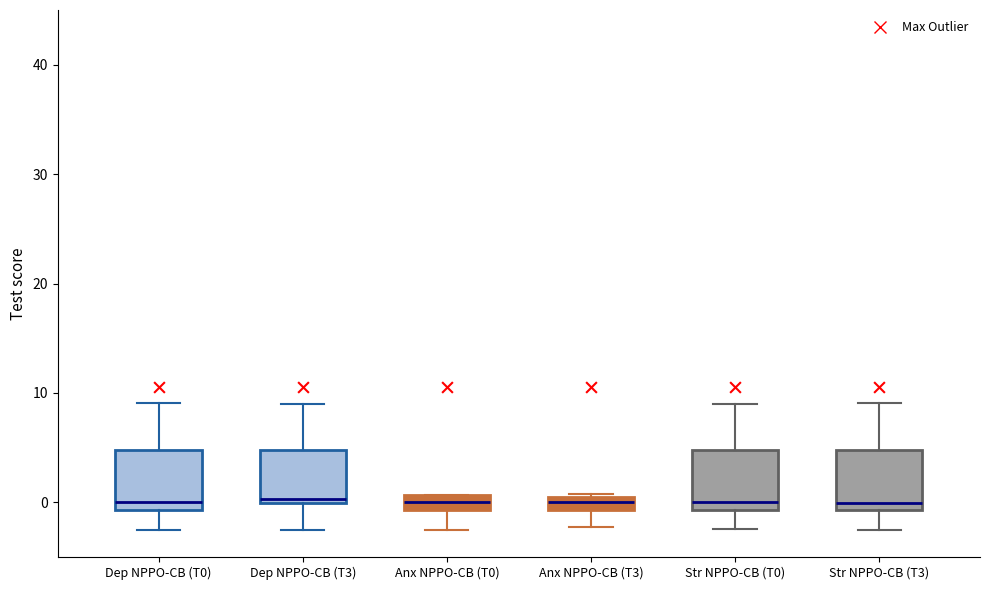

Where does the median line of the box for Dep NPPO-CB (T0) sit on the y-axis? The values are not printed on the chart, so give them approximately, as read against the axis.

0